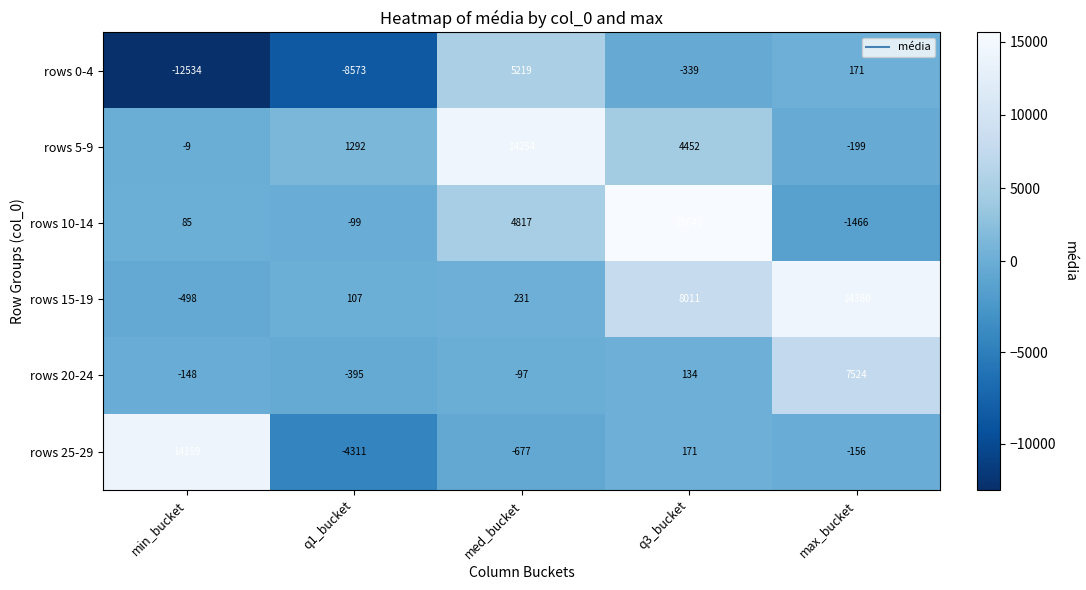

Rank the series by their maximum value, from lowest to highest.

rows 0-4, rows 20-24, rows 25-29, rows 5-9, rows 15-19, rows 10-14